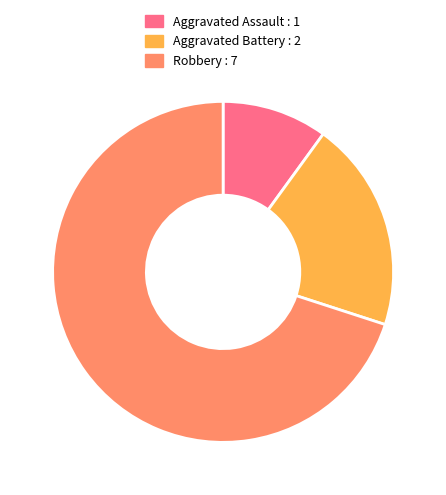

How many slices are in this pie chart?

3